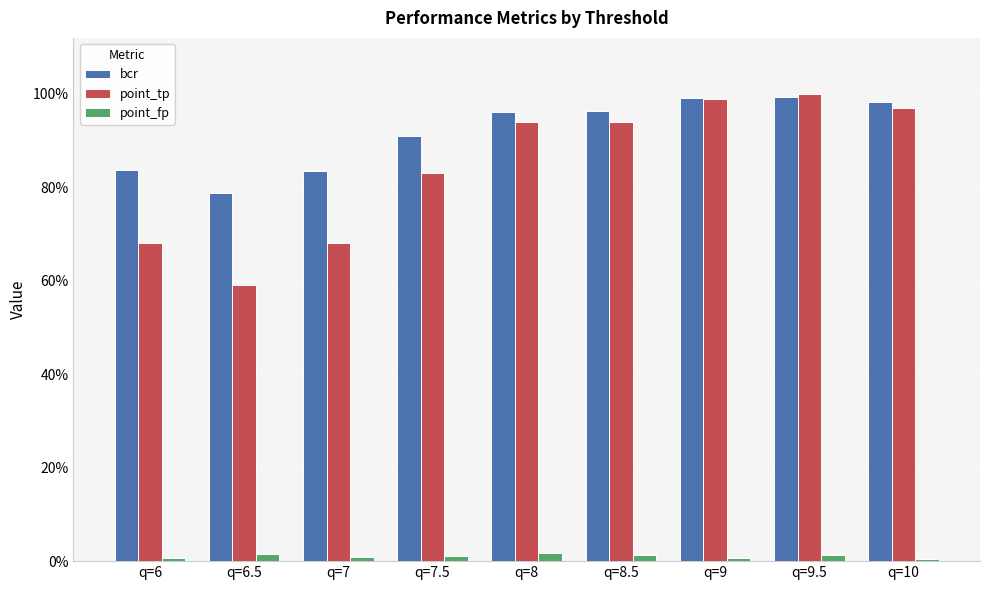

What are all the series names shown in the legend?

bcr, point_tp, point_fp